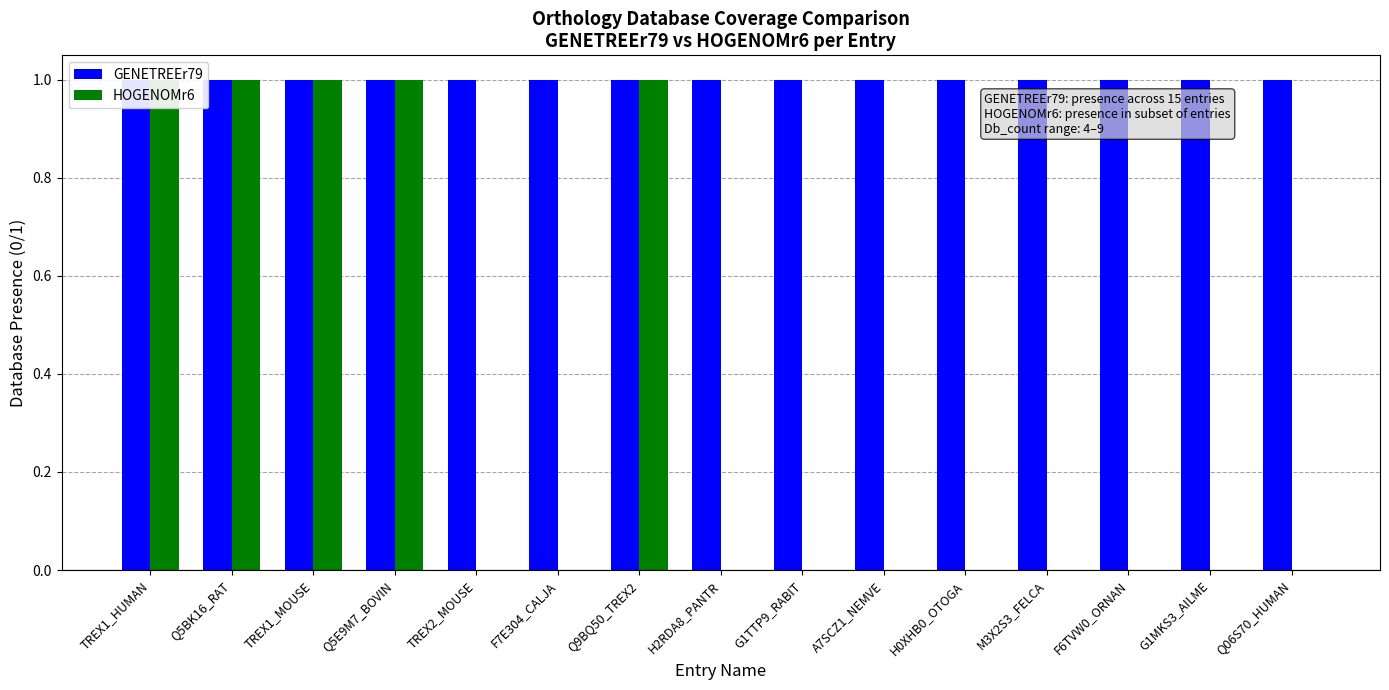

At how many categories does at least one series exceed 0?

15